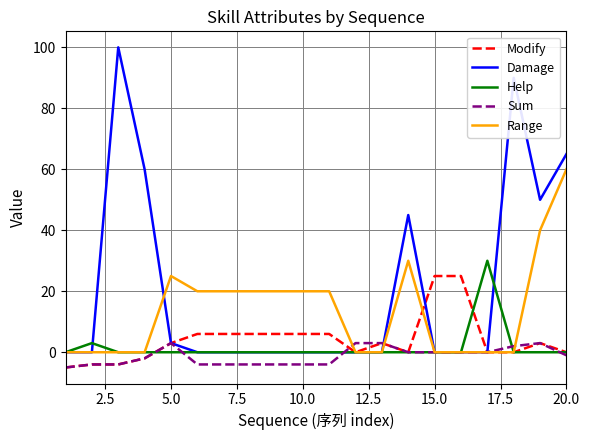

What is the maximum value for Sum?

3